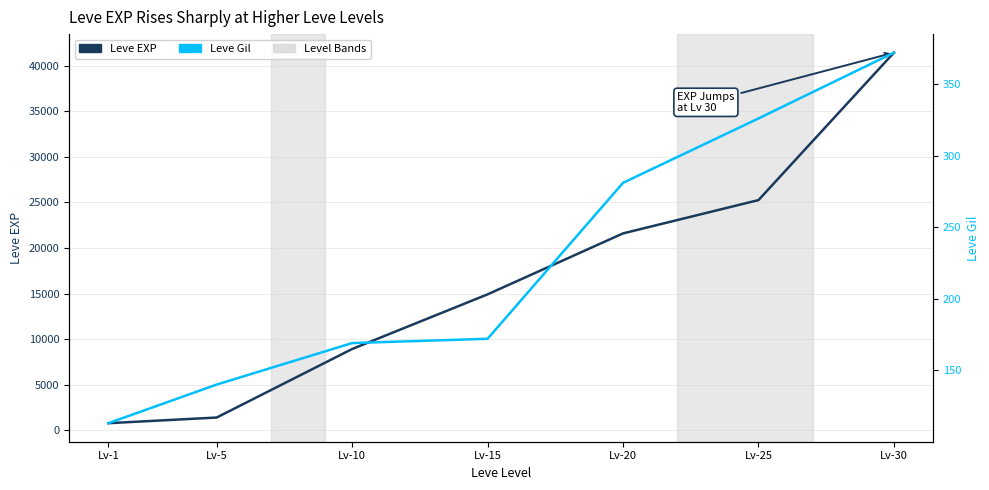

Reading left to right, what are all the values shown in this chart?

Leve EXP: Lv-1=800	Lv-5=1420	Lv-10=8930	Lv-15=14920	Lv-20=21600	Lv-25=25250	Lv-30=41410
Leve Gil: Lv-1=113	Lv-5=140	Lv-10=169	Lv-15=172	Lv-20=281	Lv-25=326	Lv-30=372